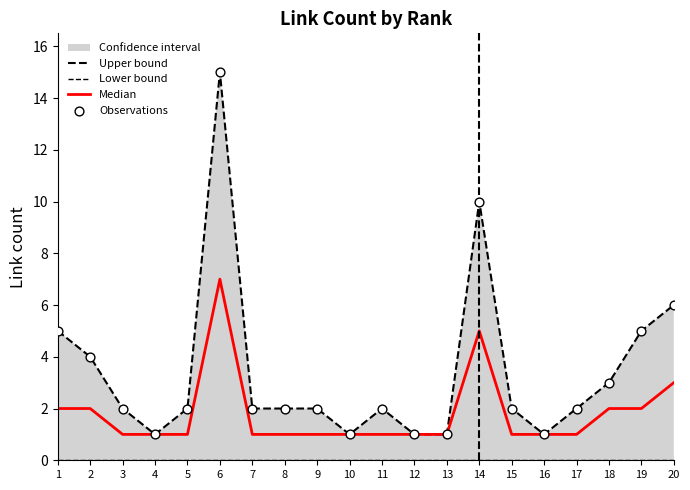

What is the total value across all series at 19?

12